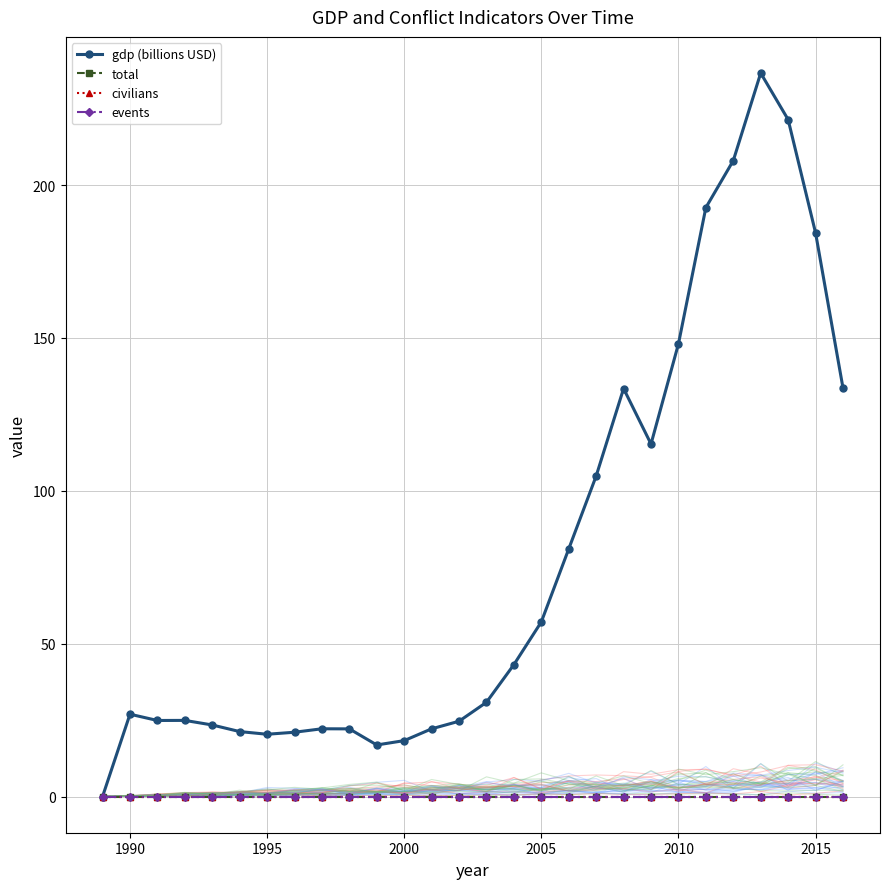

Reading left to right, list all the values displayed in this chart.

gdp (billions USD): 0.0	26.9	24.9	24.9	23.4	21.3	20.4	21.0	22.2	22.1	16.9	18.3	22.2	24.6	30.8	43.2	57.1	81.0	104.8	133.4	115.3	148.0	192.6	208.0	236.6	221.4	184.4	133.7
total: 0.0	0.0	0.0	0.0	0.0	0.0	0.0	0.0	0.0	0.0	0.0	0.0	0.0	0.0	0.0	0.0	0.0	0.0	0.0	0.0	0.0	0.0	0.0	0.0	0.0	0.0	0.0	0.0
civilians: 0.0	0.0	0.0	0.0	0.0	0.0	0.0	0.0	0.0	0.0	0.0	0.0	0.0	0.0	0.0	0.0	0.0	0.0	0.0	0.0	0.0	0.0	0.0	0.0	0.0	0.0	0.0	0.0
events: 0.0	0.0	0.0	0.0	0.0	0.0	0.0	0.0	0.0	0.0	0.0	0.0	0.0	0.0	0.0	0.0	0.0	0.0	0.0	0.0	0.0	0.0	0.0	0.0	0.0	0.0	0.0	0.0